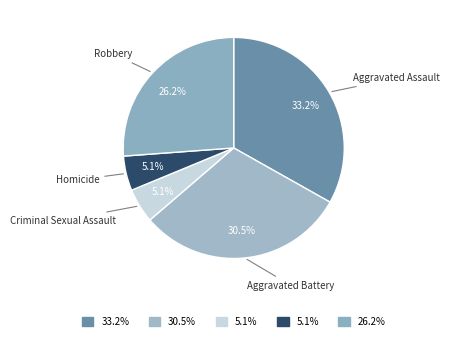

Which slice is the smallest?

Criminal Sexual Assault